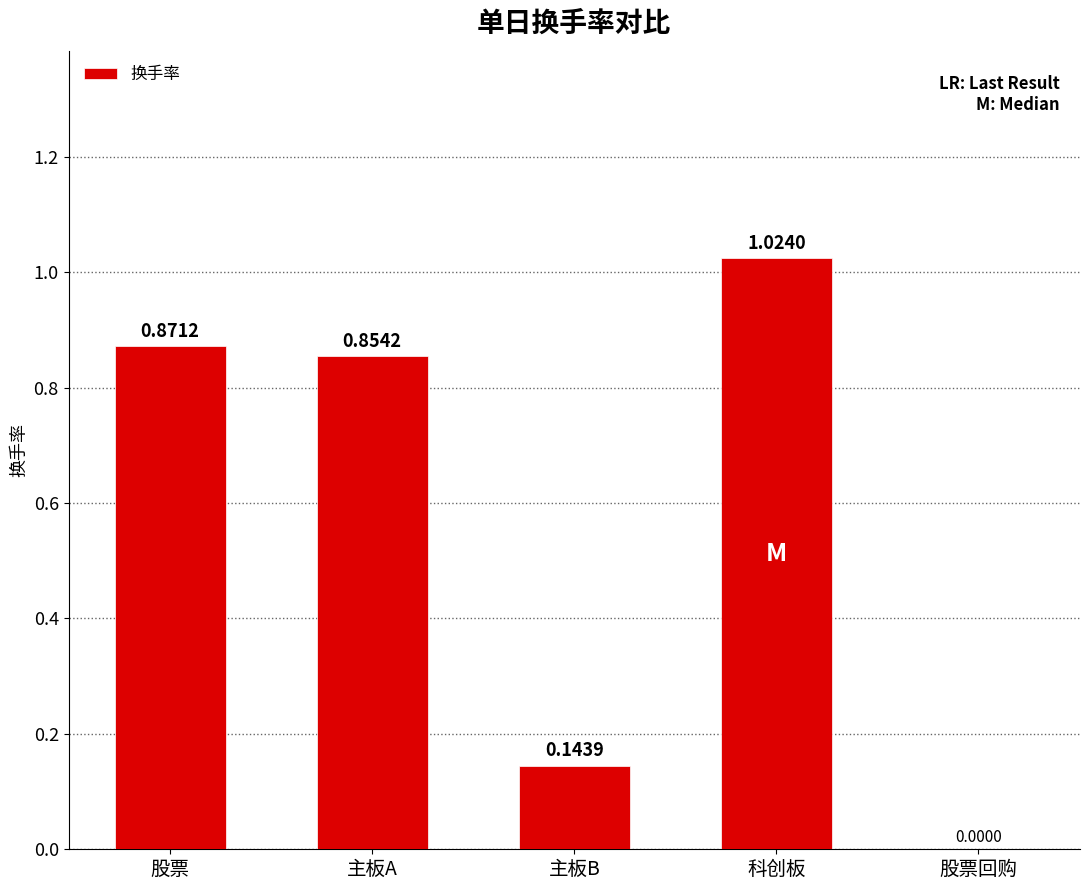

What is the sum of all values?

2.9